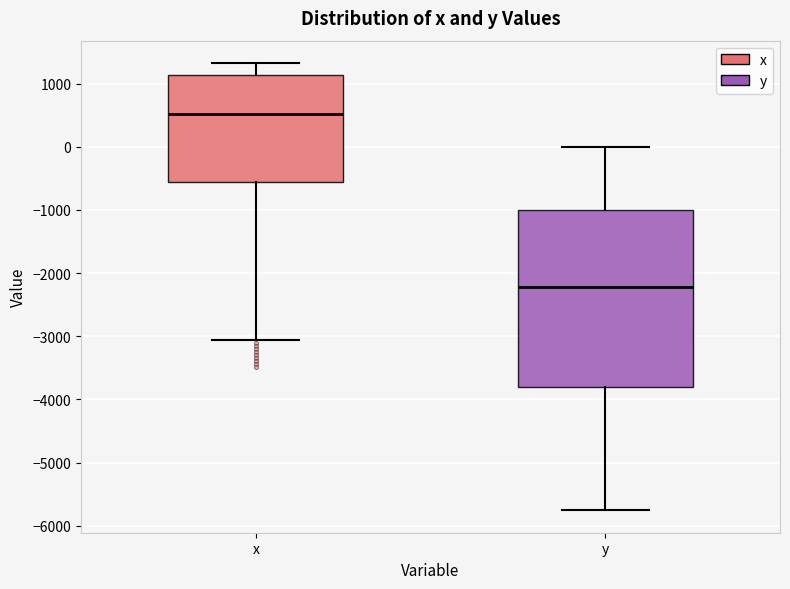

Where is the upper edge of the box for y on the y-axis? The values are not printed on the chart, so give them approximately, as read against the axis.

-1000